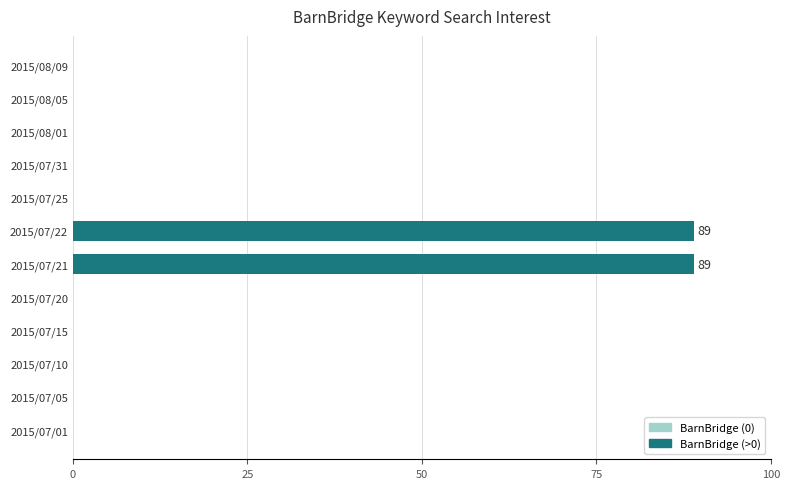

The chart shows a value of 62 at 2015/07/31. True or false?

False